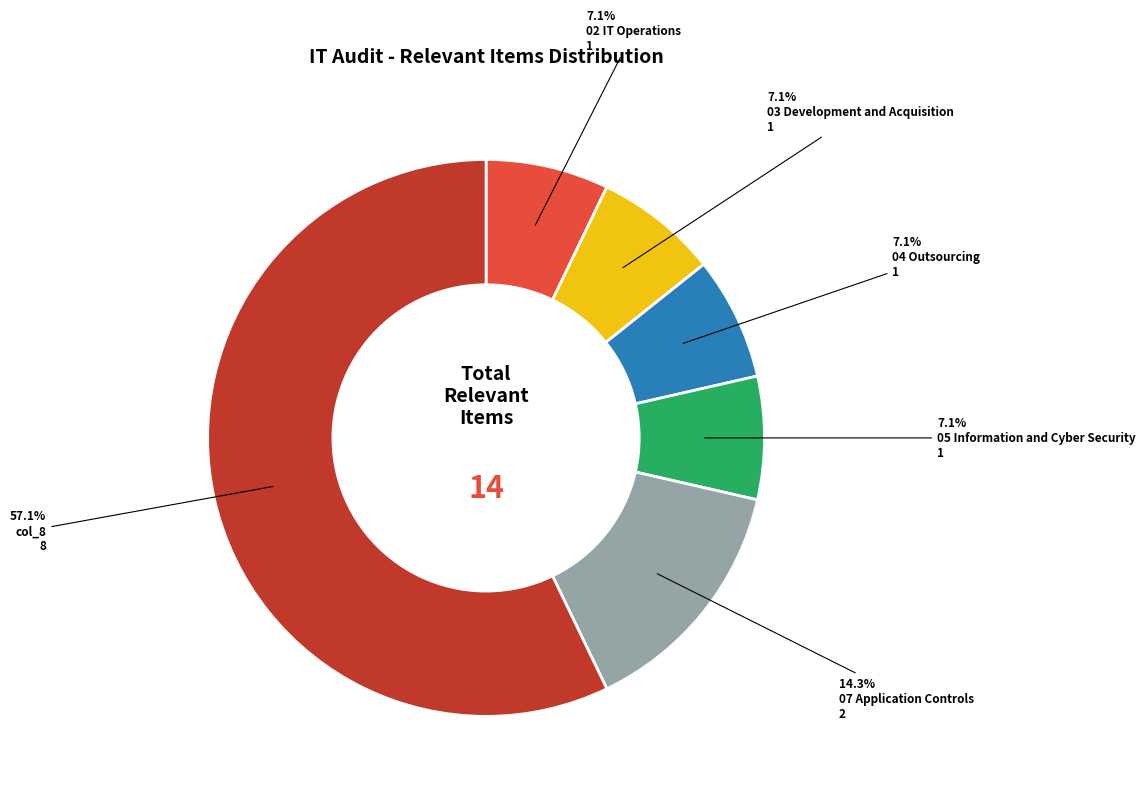

Does any single category account for the majority?

Yes